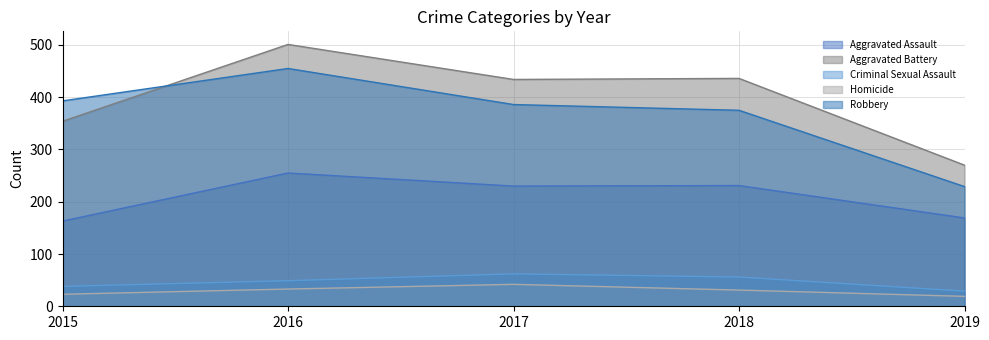

What is the difference between the second highest and second lowest values in the Robbery series?

18